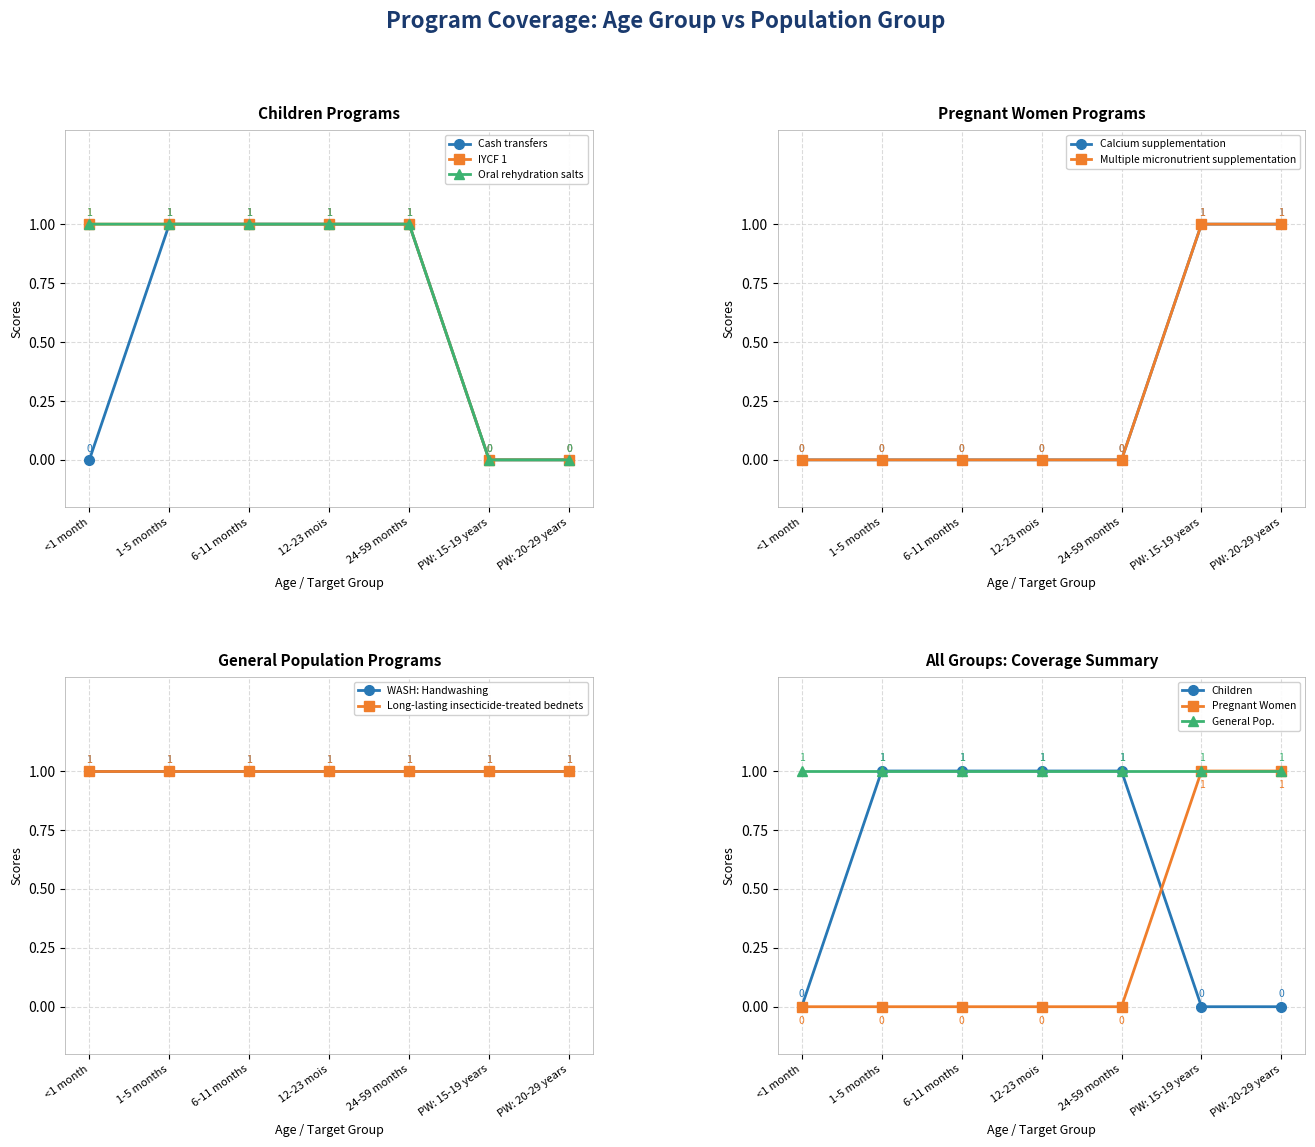

Is it true that Children - Oral rehydration salts equals 1 at 6-11 months?

True